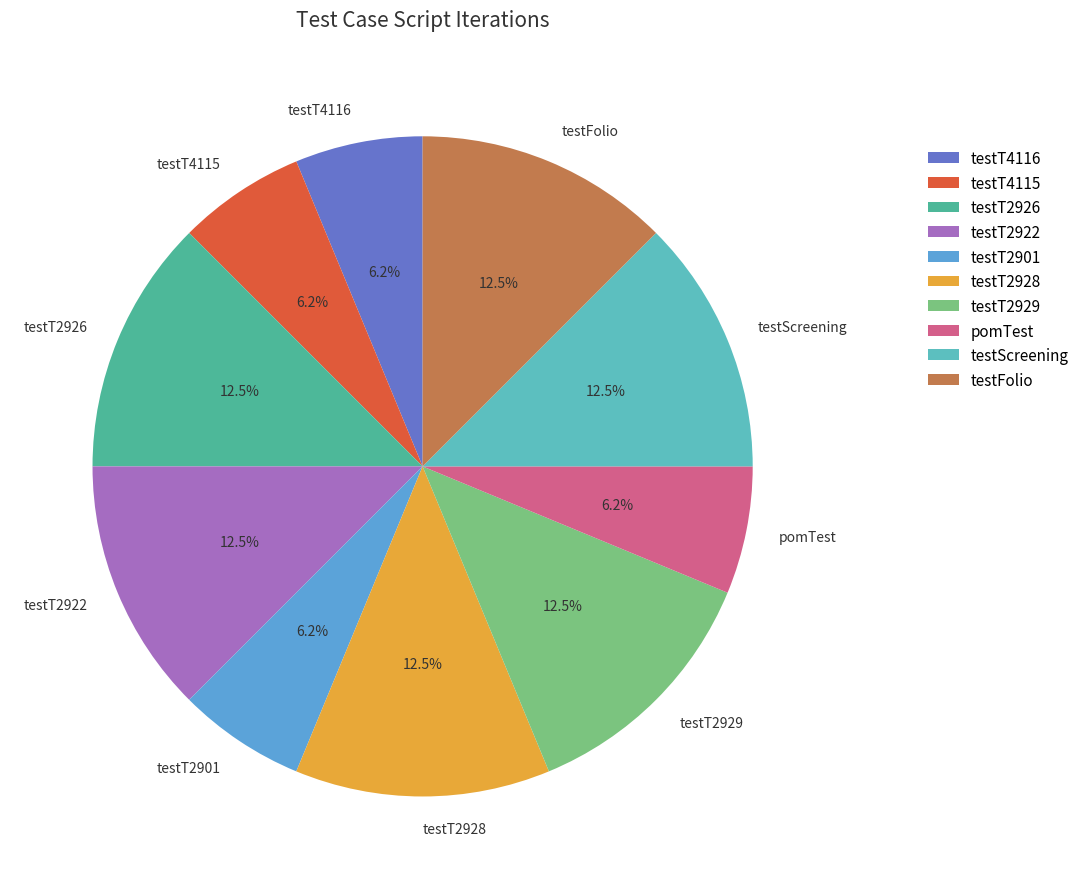

Is it true that testT2928 is 22% of the pie?

False